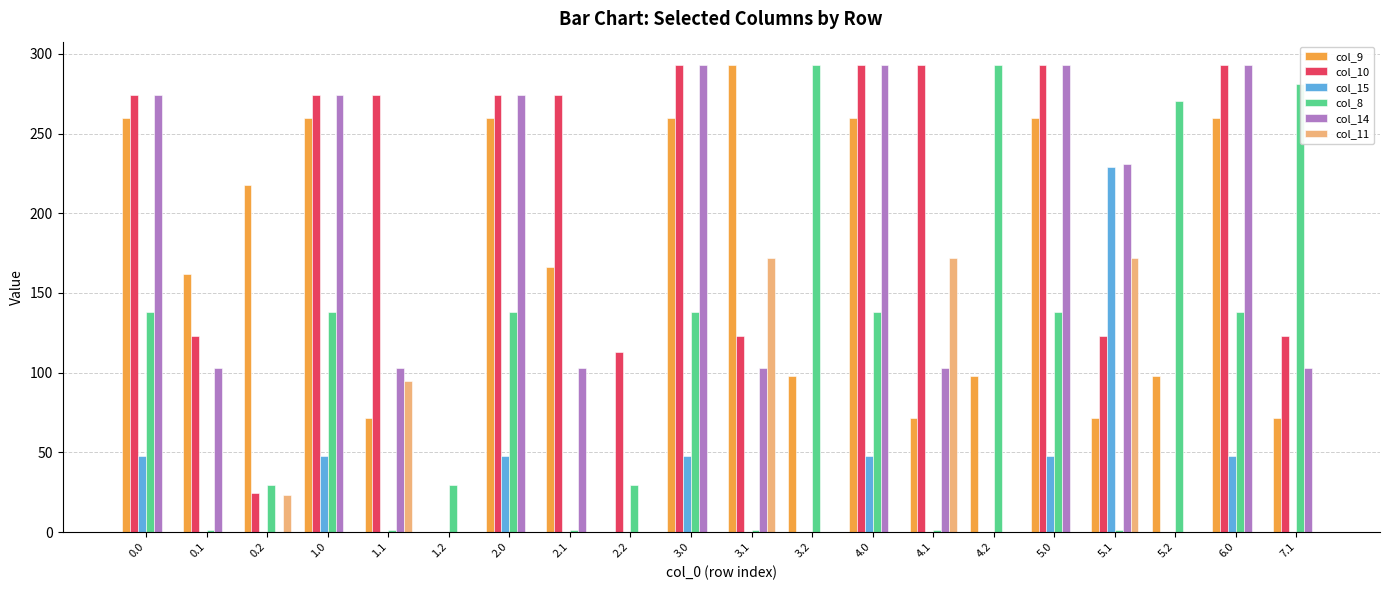

What is the total value across all series at 5.0?

1031.8